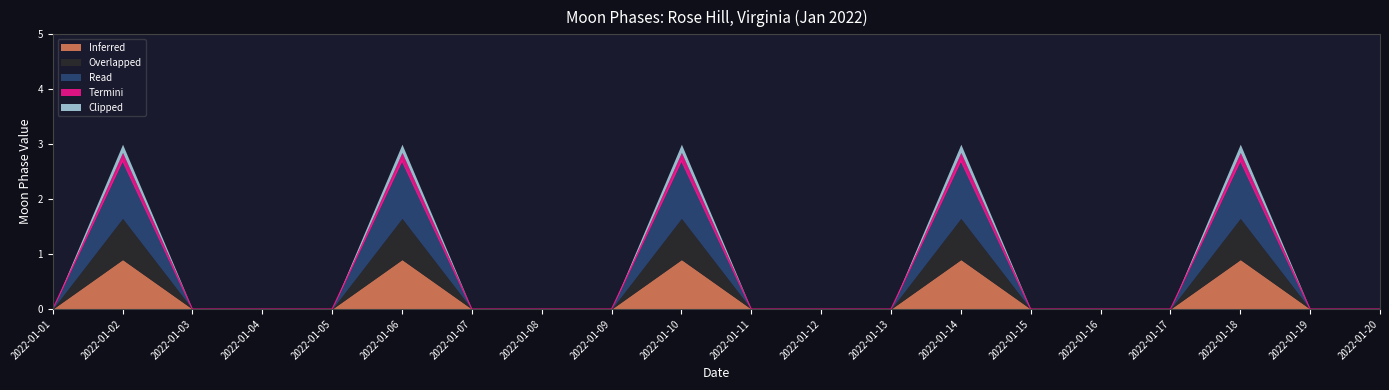

Does the chart have visible grid lines?

No